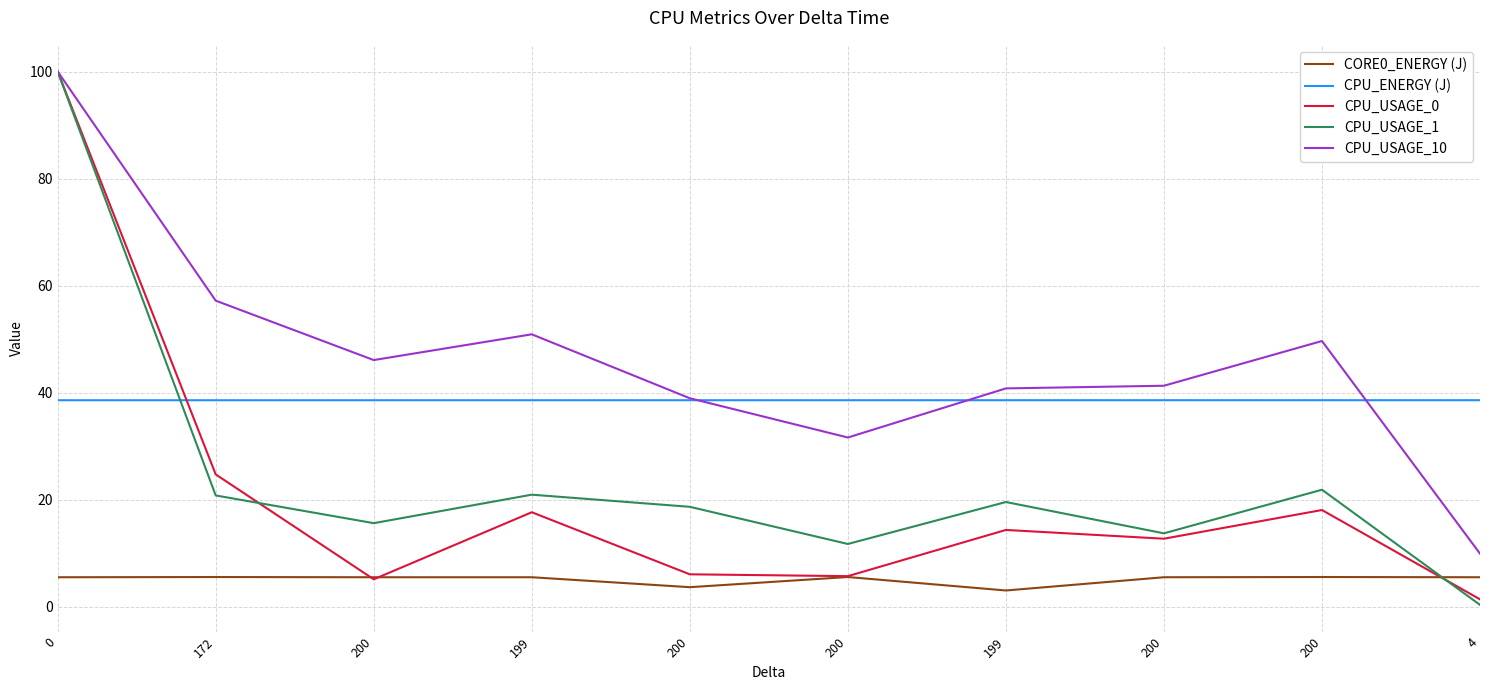

Does the chart display data point markers on the line(s)?

No